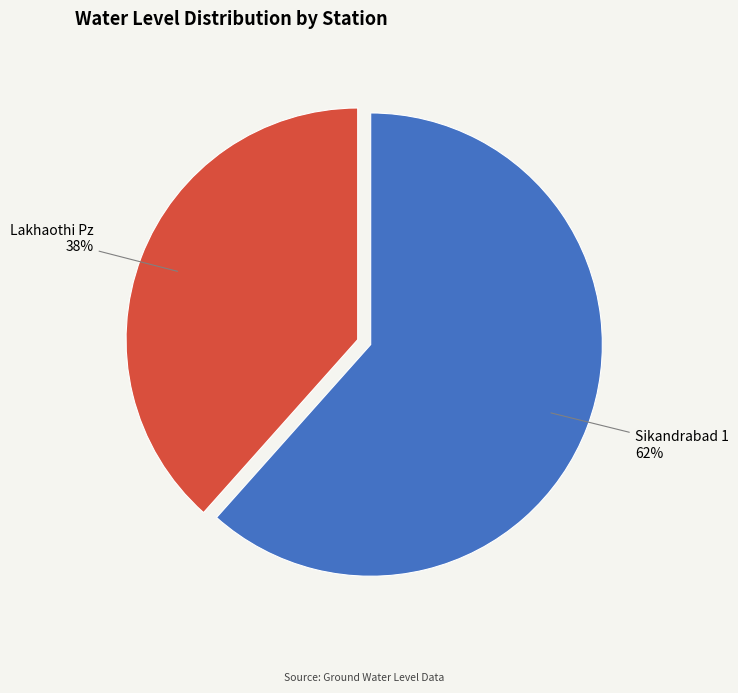

Is the sum of Sikandrabad 1 and Lakhaothi Pz greater than half?

Yes